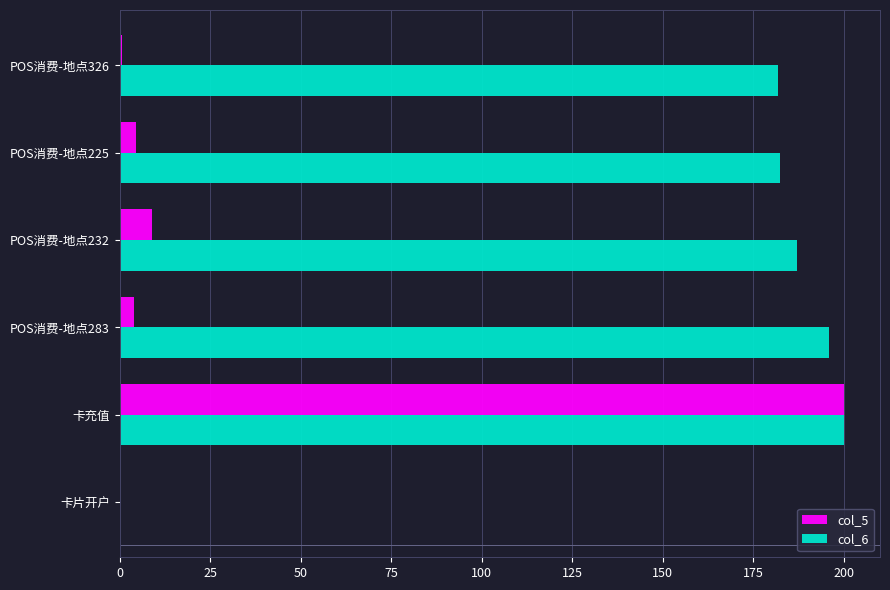

What is the sum of all col_5 values?

218.2